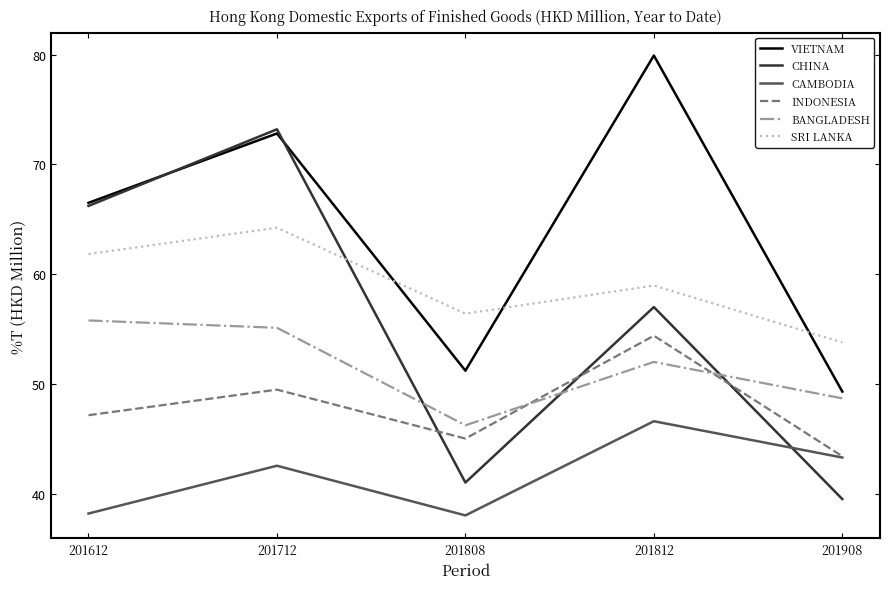

Where do CHINA and BANGLADESH first cross each other?

201712 and 201808